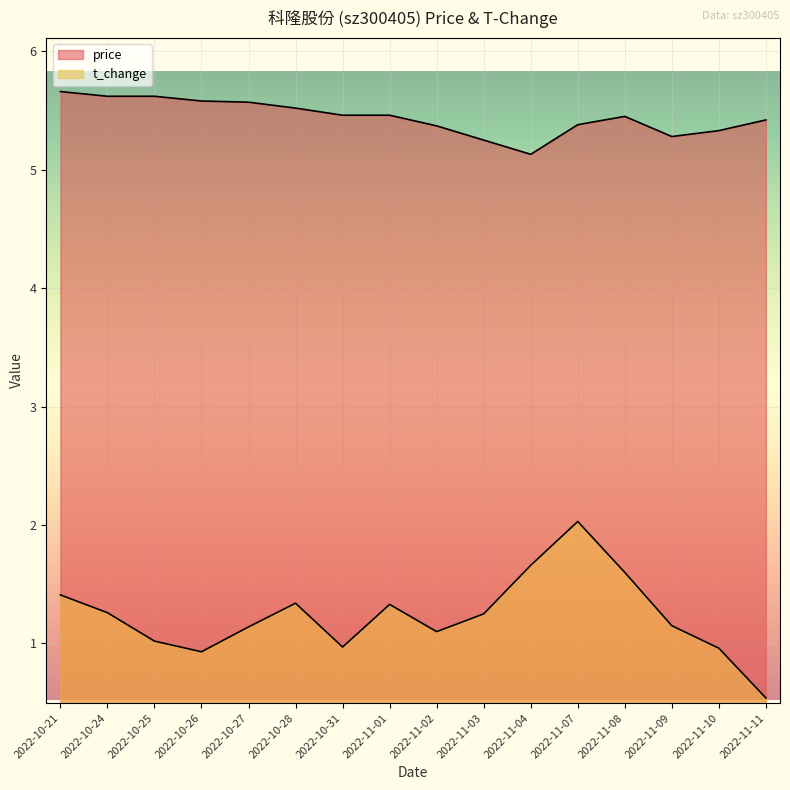

What is the difference between the highest and lowest values at 2022-10-31?

4.5